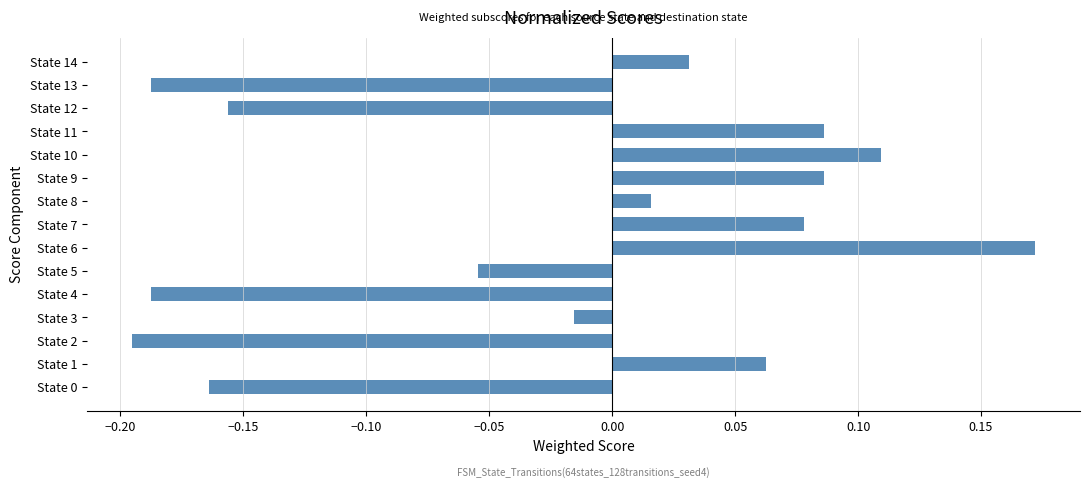

Which label corresponds to the largest value in the chart?

State 6